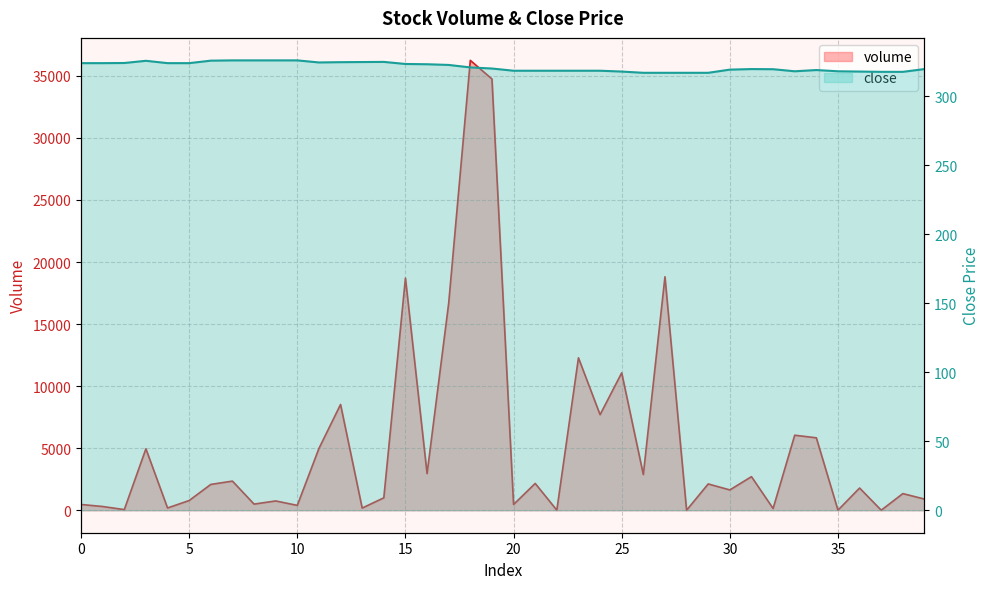

What is the lowest value of the close series?

317.0